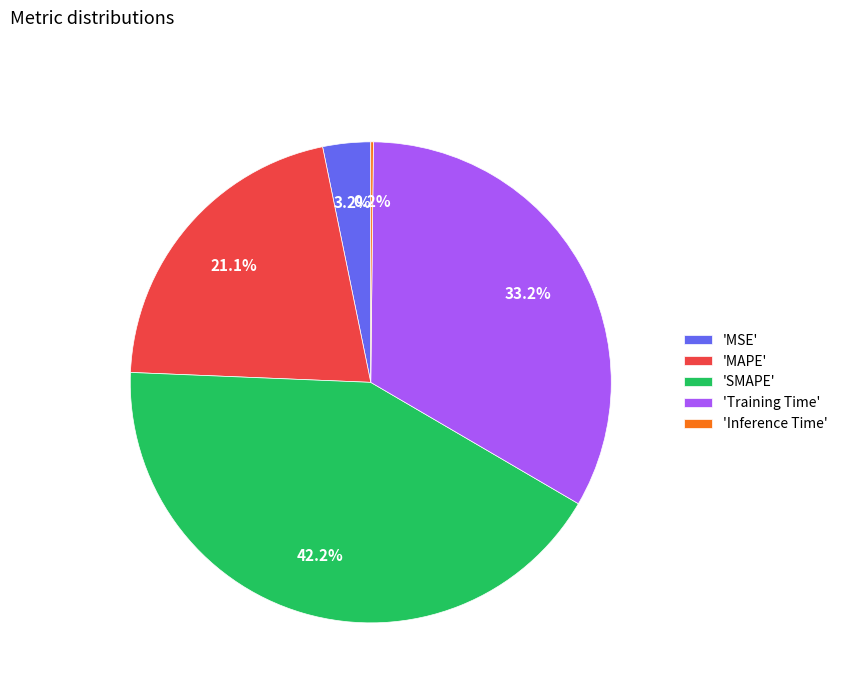

To the nearest percent, what is the difference between the largest and smallest slice percentages?

42%